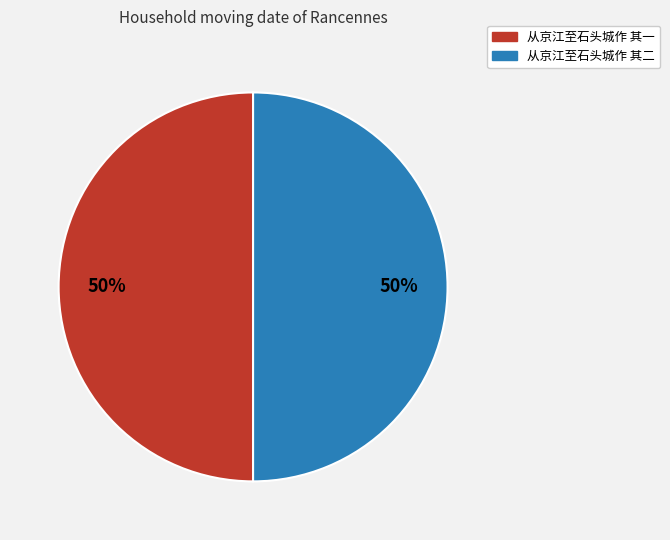

To the nearest percent, what is the combined percentage of 从京江至石头城作 其一 and 从京江至石头城作 其二?

100%